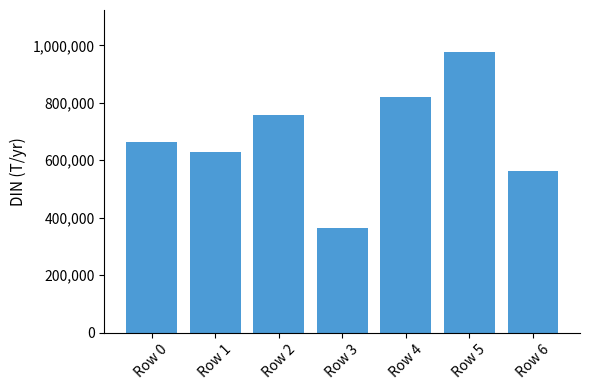

Which category has the lowest value across all series?

Row 3